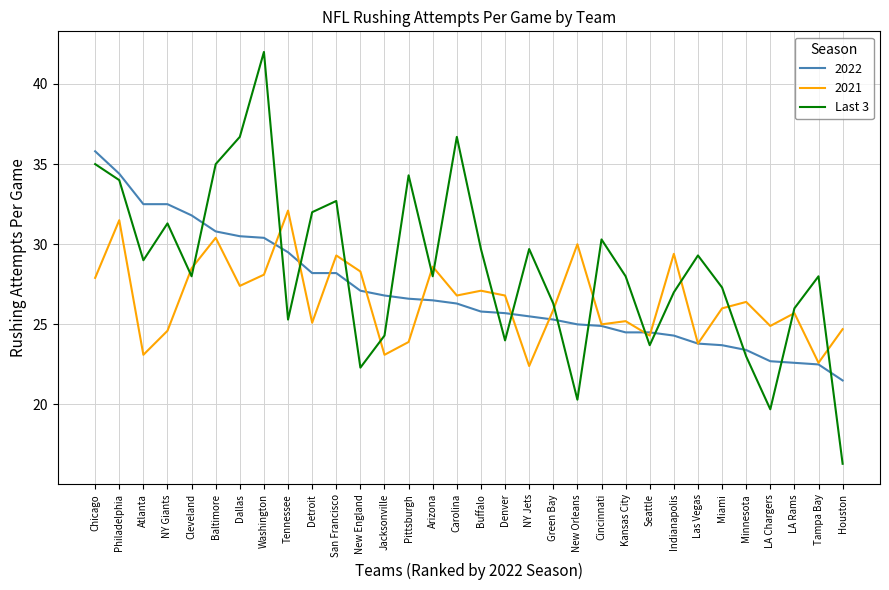

Which category has the lowest value across all series?

Houston